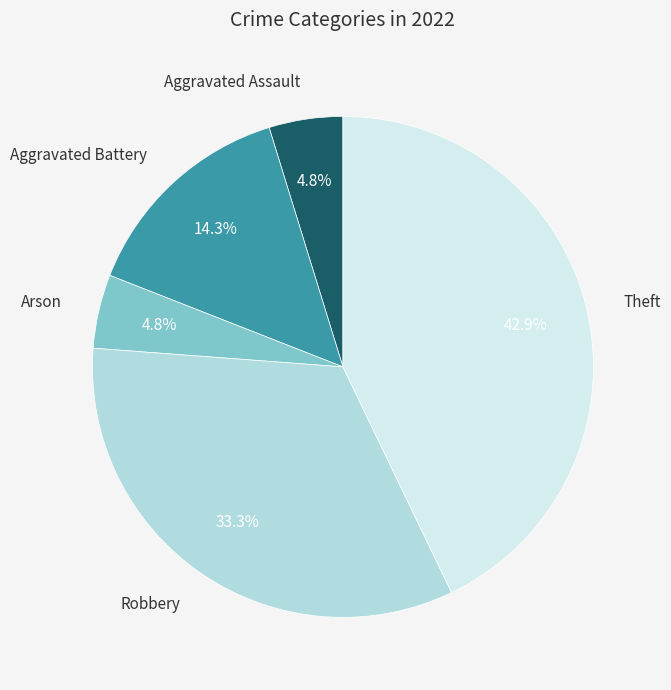

Count the number of slices in the pie.

5